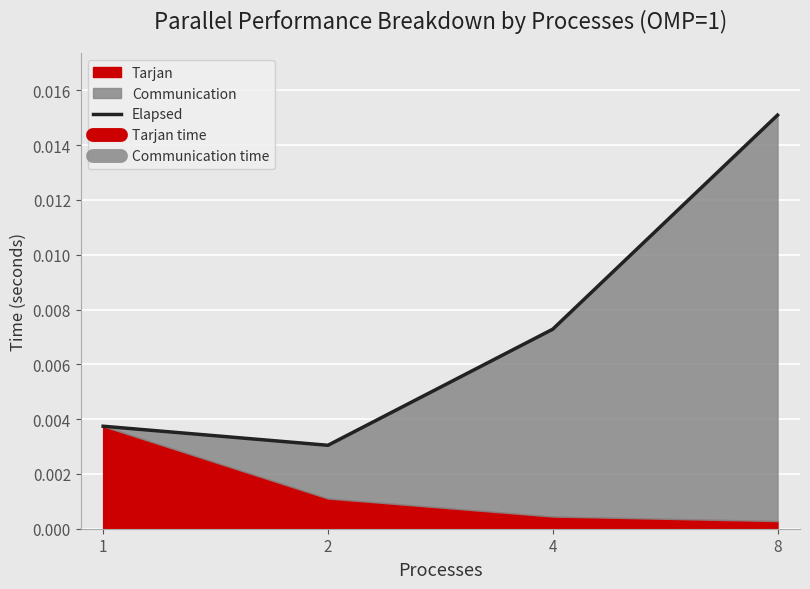

List the labels in order of value, smallest first.

2, 1, 4, 8